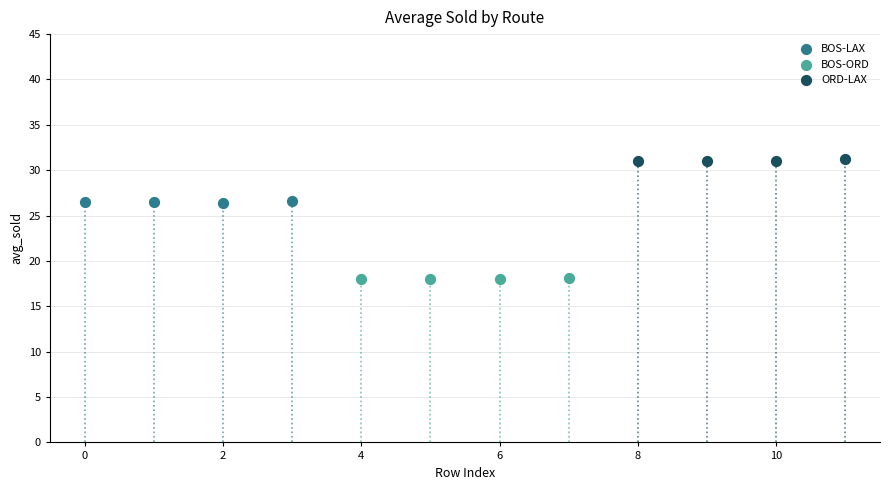

Which series contains the lowest Y value?

BOS-ORD